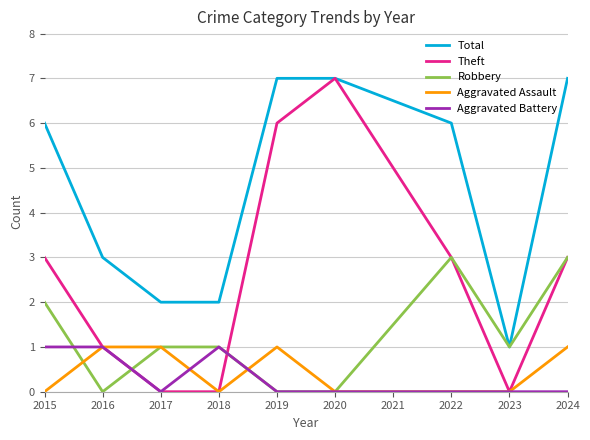

Is the value of Aggravated Battery at 2017 greater than the value of Total at 2024?

No